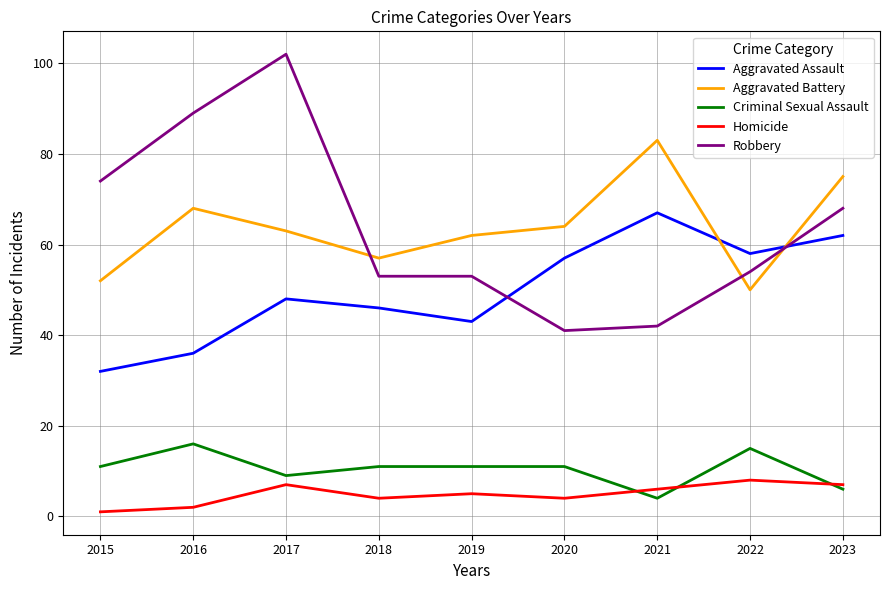

Which series has the largest range (max minus min)?

Robbery